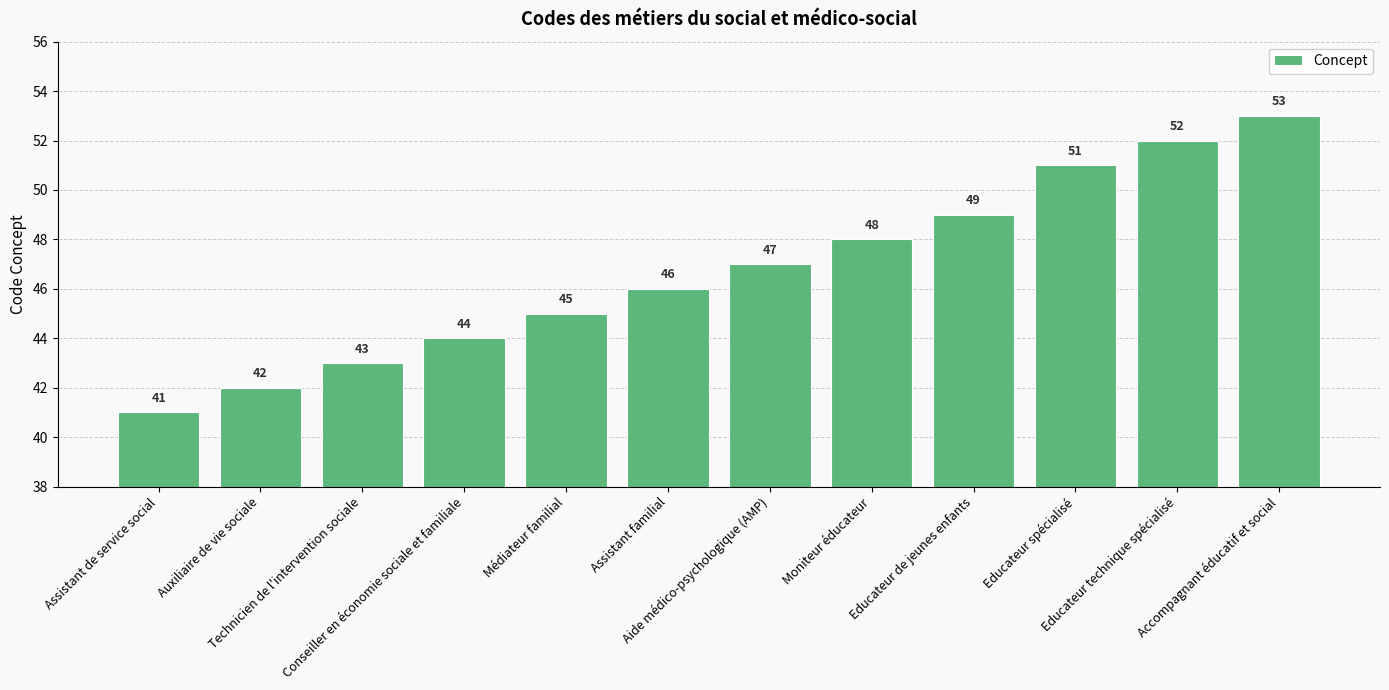

At which label is the value closest to 47?

Aide médico-psychologique (AMP)